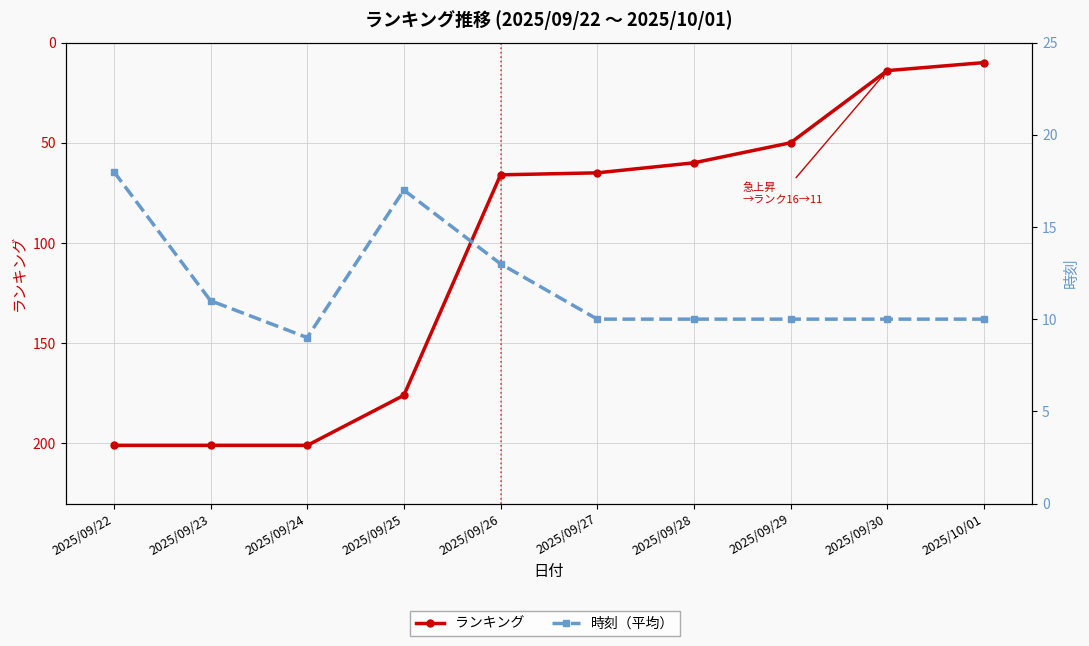

Rank the series at 2025/10/01 from highest to lowest value.

ランキング, 時刻（平均）